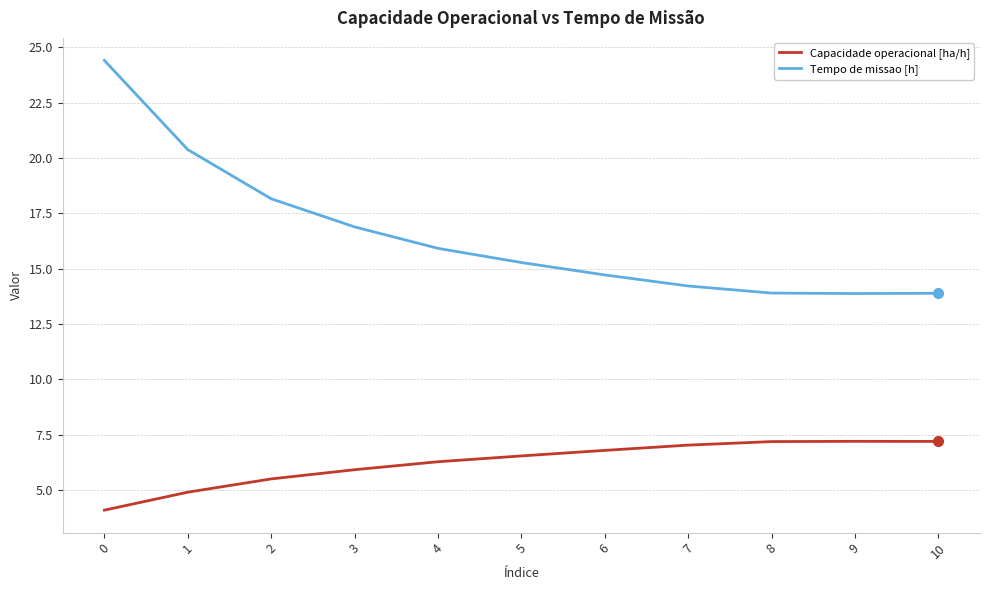

Is it true that Capacidade operacional [ha/h] equals 4.9 at 1?

True